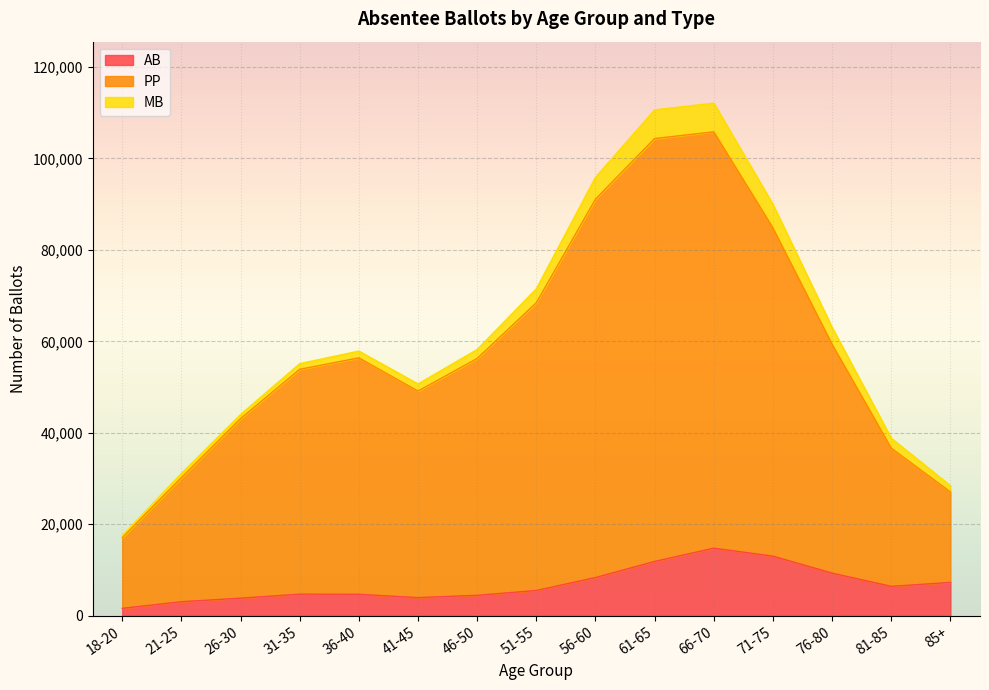

What is the highest value of the AB series?

14772